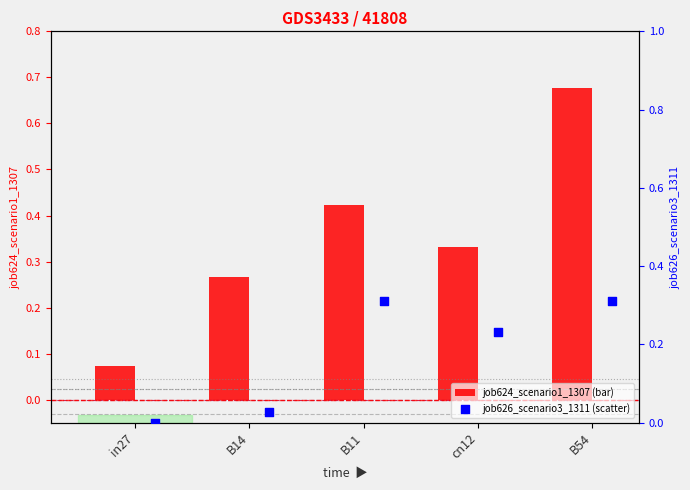

At which category is the sum across all series the highest?

B54